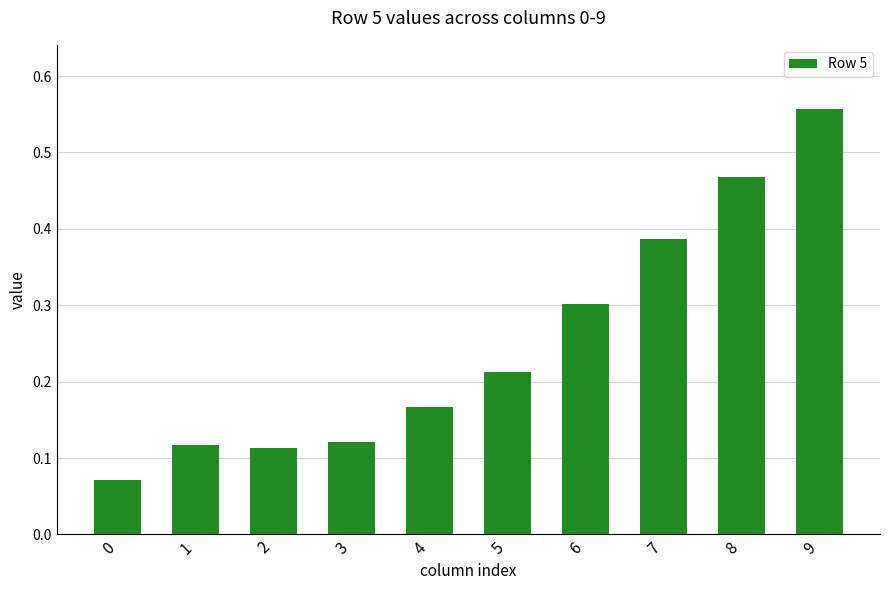

What is the average value?

0.3